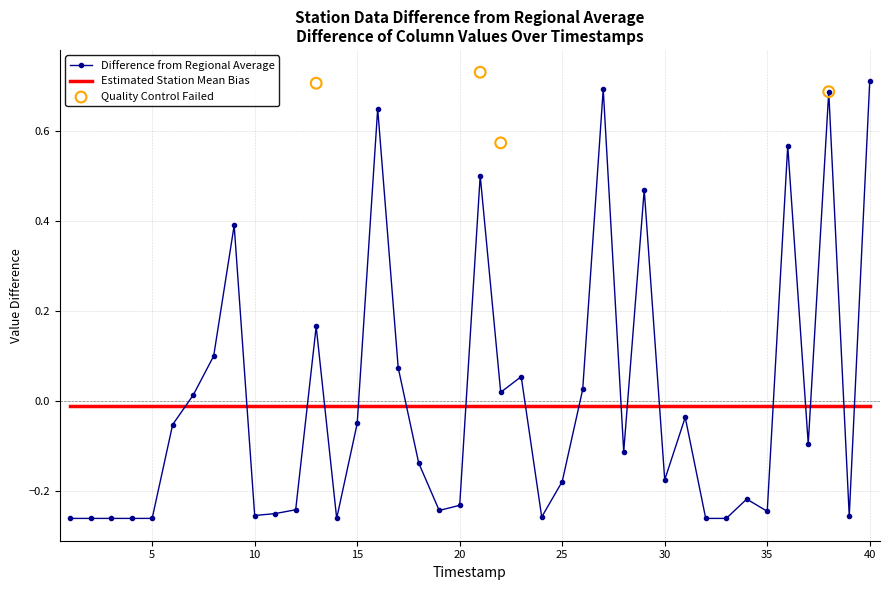

After their last crossing, which series has the higher values: Difference from Regional Average or Estimated Station Mean Bias?

Difference from Regional Average